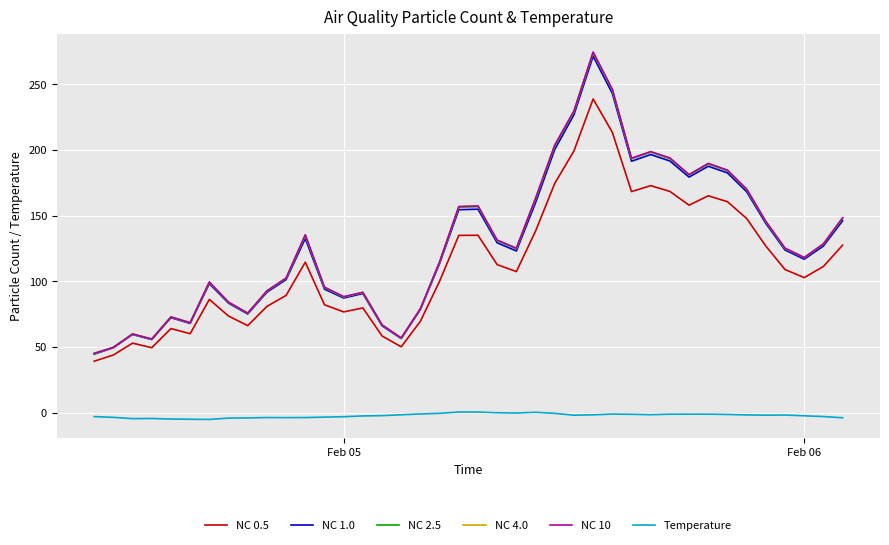

True or false: Temperature and NC 10 cross at least once.

False